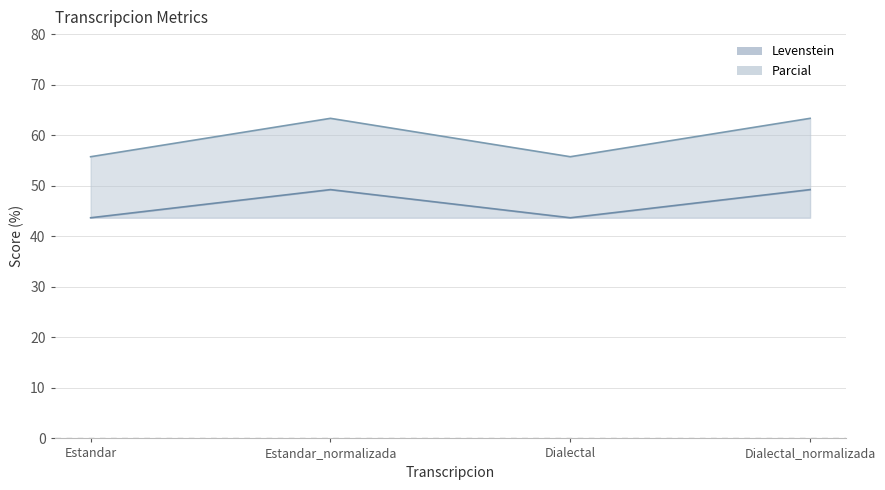

What is the value of the Parcial point at the 3rd from the left?

55.7